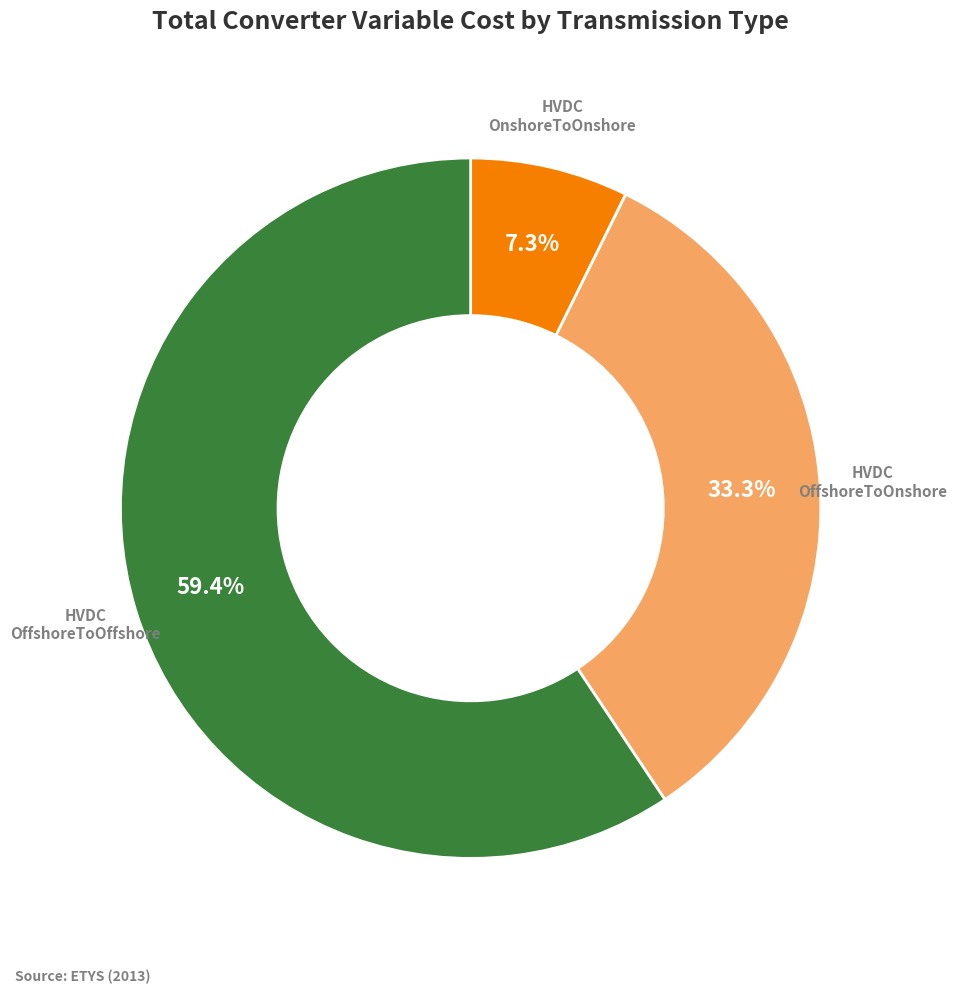

How many segments does this pie chart have?

3